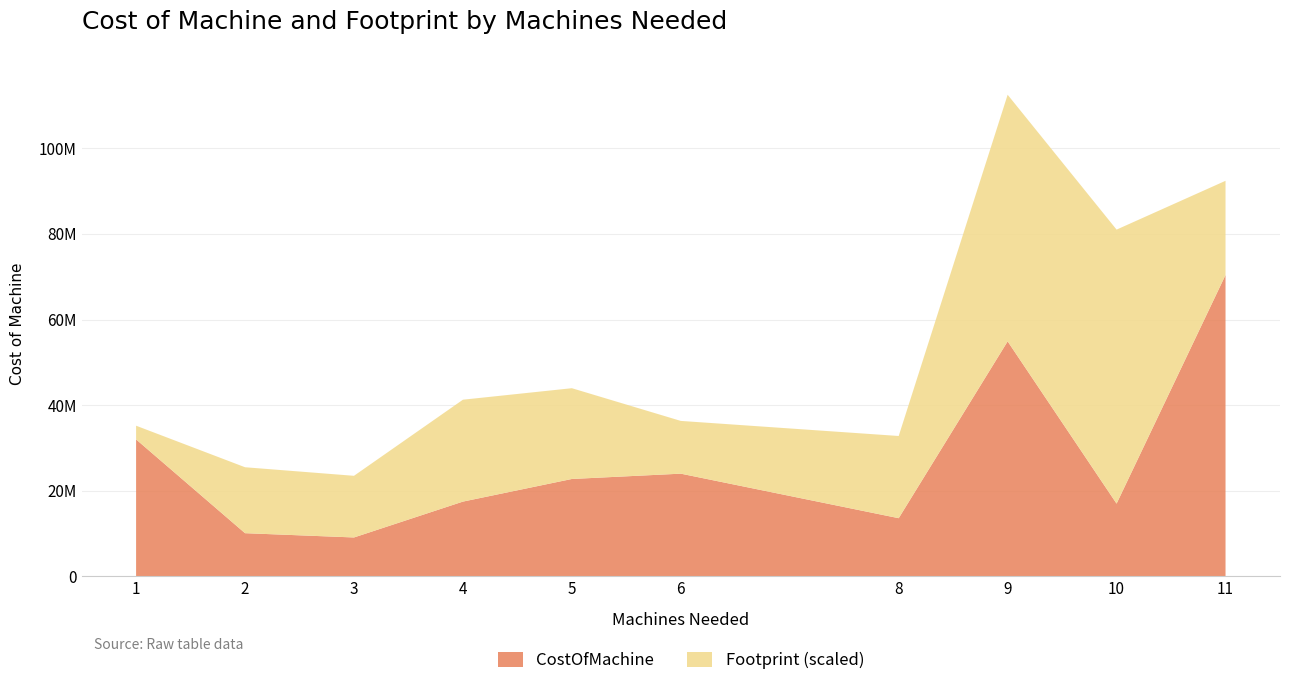

Reading left to right, transcribe all the data shown in this chart.

CostOfMachine: 32000000	10100000	9100000	17475000	22760000	24000000	13600000	54900000	17000000	70400000
Footprint: 80	385	360	595	530	308	480	1440	1600	550